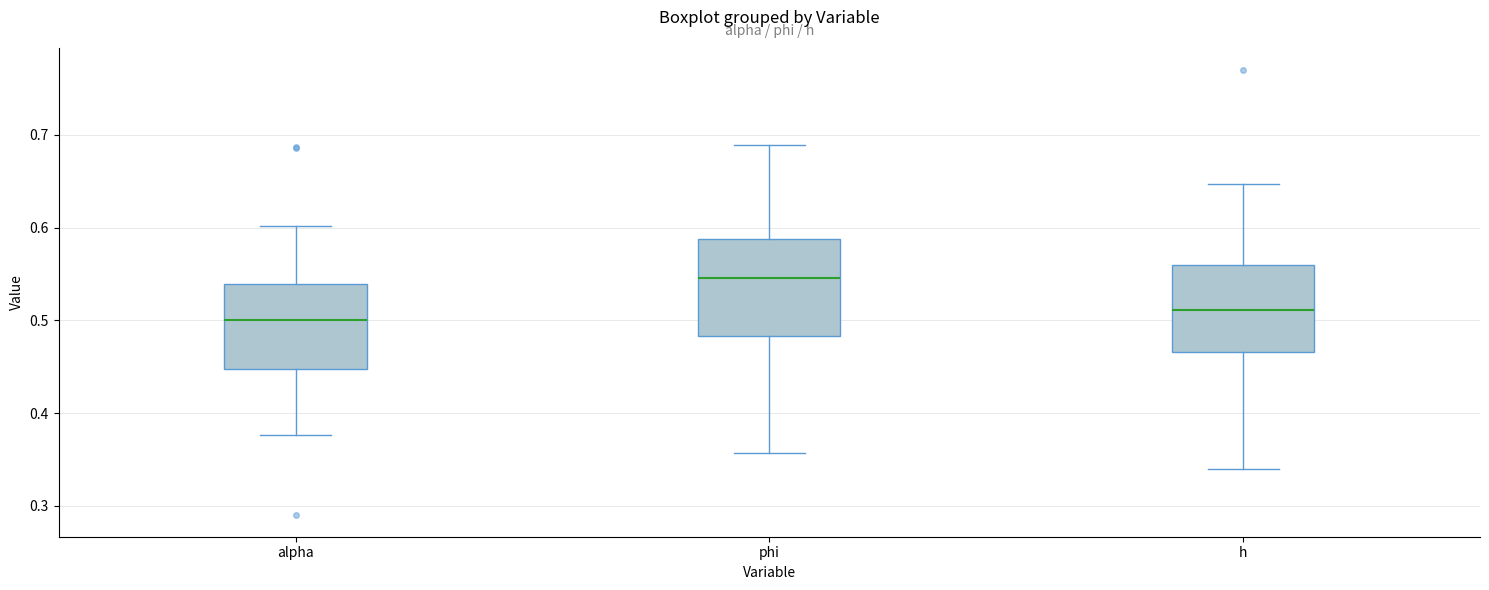

Which box's median line is the highest?

phi